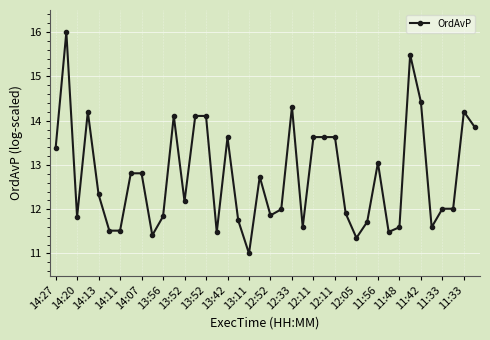

What is the value of the 26th point from the left?

13.6